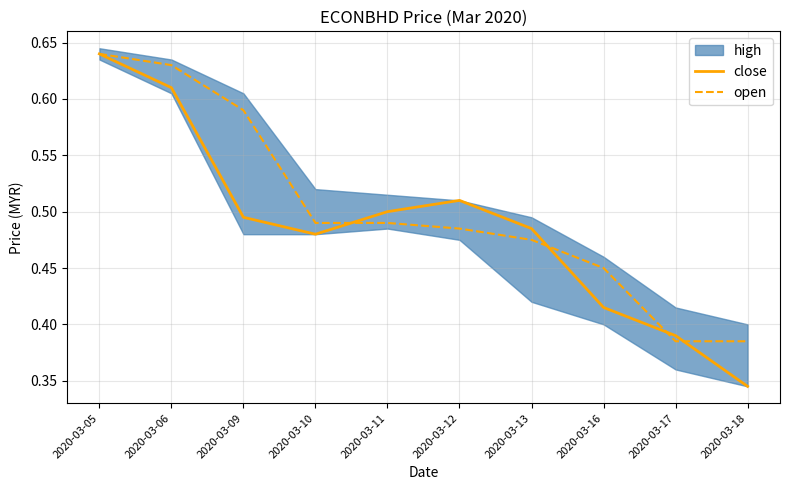

Where do open and close first cross each other?

2020-03-10 and 2020-03-11